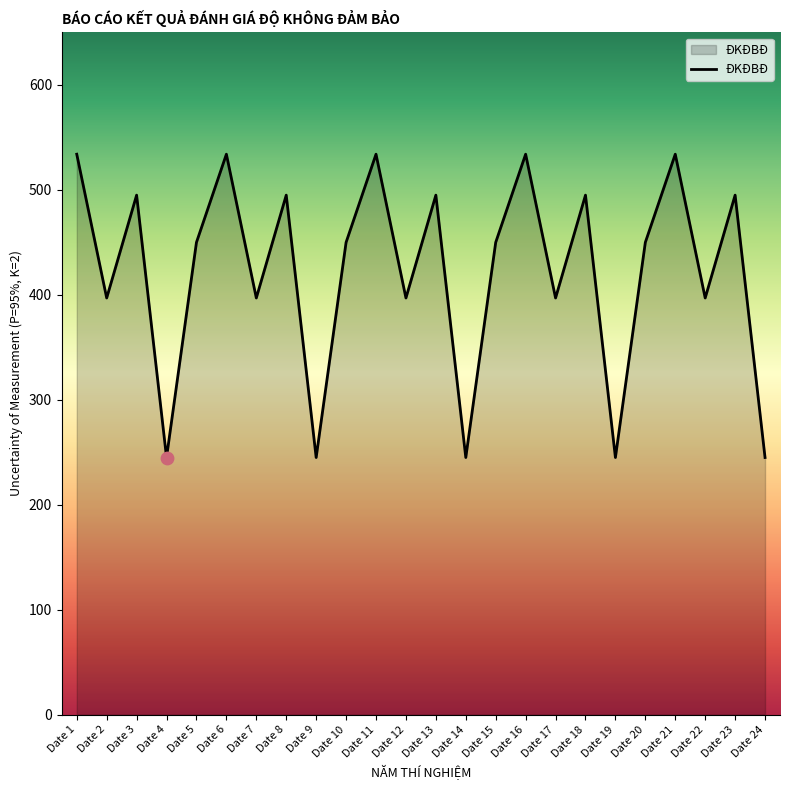

What is the ratio of the value at Date 9 to the value at Date 11?

0.5